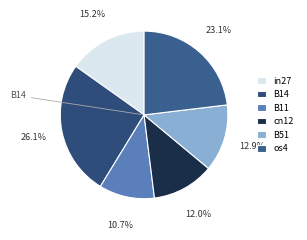

To the nearest percent, what is the combined percentage of os4 and B11?

34%